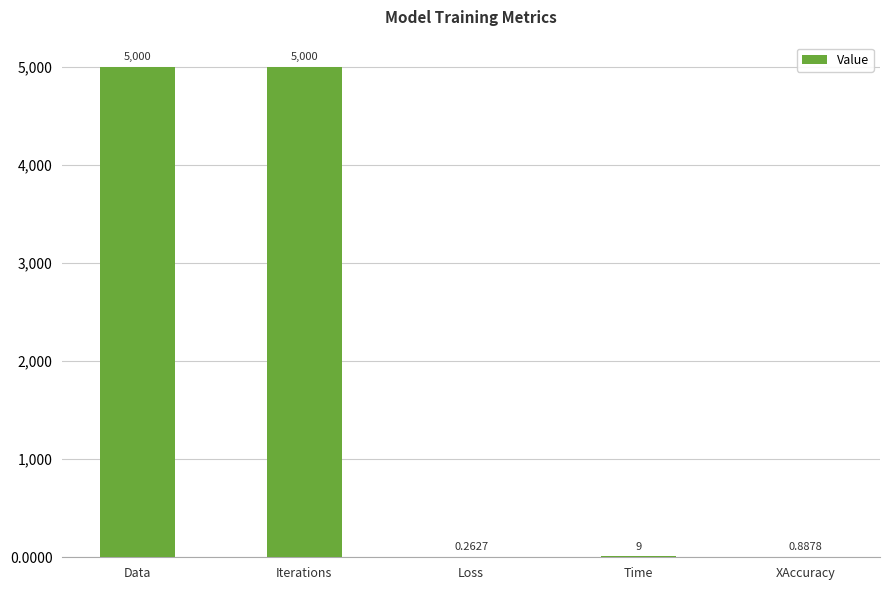

At which label is the value closest to 2500?

Time